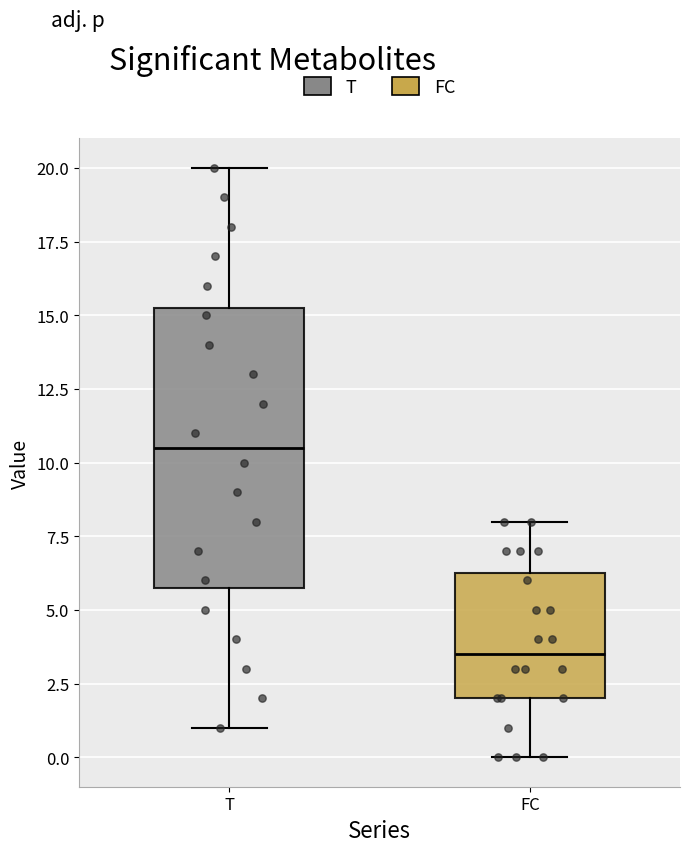

Reading left to right, read every box against the y-axis: the position of its median line, the range the box covers, and the ends of its whiskers. The values are not printed on the chart, so give them approximately, as read against the axis.

T: median 10.5, box 6.0 to 15.5, whiskers 1.0 to 20.0
FC: median 3.5, box 2.0 to 6.5, whiskers 0.0 to 8.0